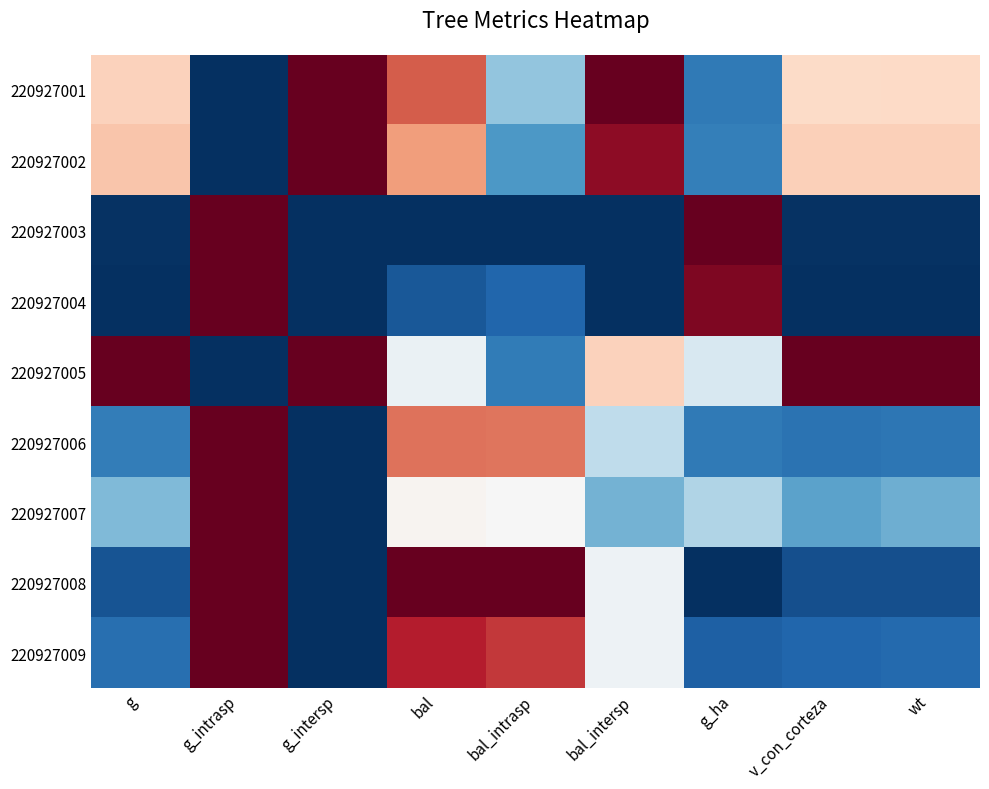

Rank the series at bal_intrasp from lowest to highest value.

220927003, 220927004, 220927005, 220927002, 220927001, 220927007, 220927006, 220927009, 220927008